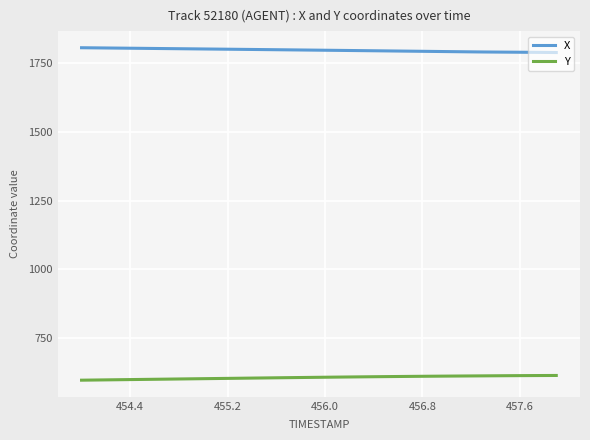

What is the average value of the Y series?

608.6